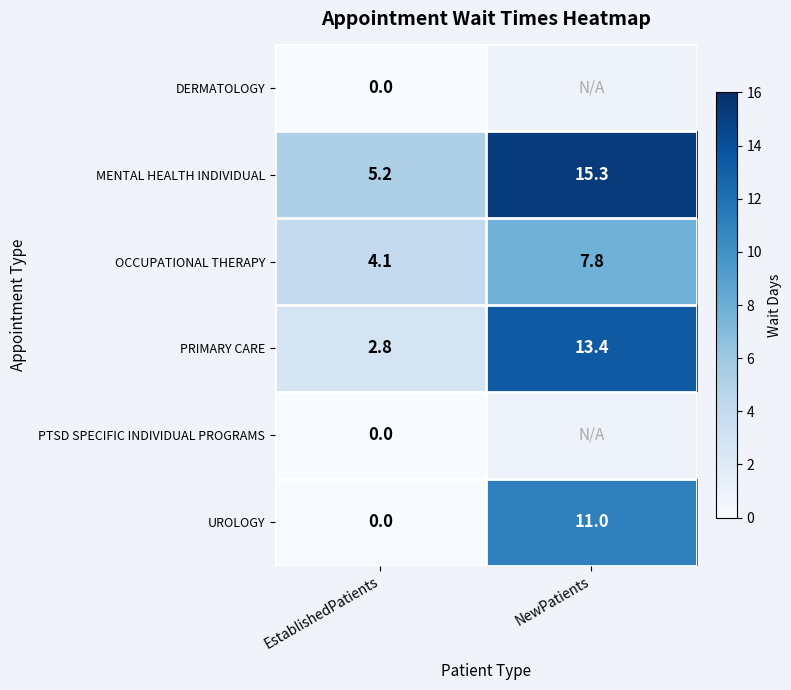

The MENTAL HEALTH INDIVIDUAL series shows 15.3 at NewPatients. True or false?

True